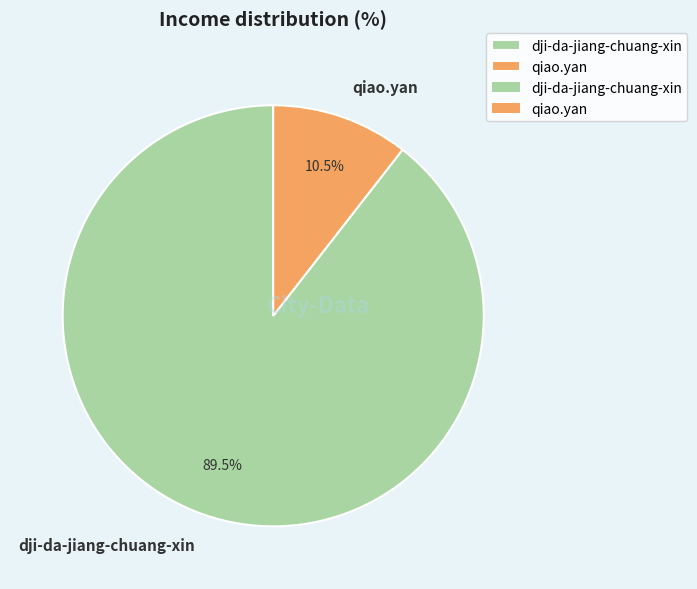

Between dji-da-jiang-chuang-xin and qiao.yan, which is larger?

dji-da-jiang-chuang-xin